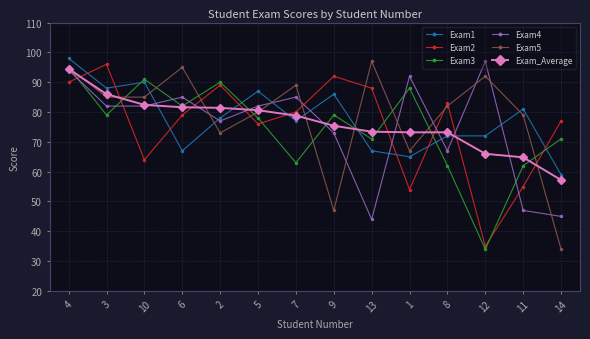

What is the label of the 14th point from the left?

14